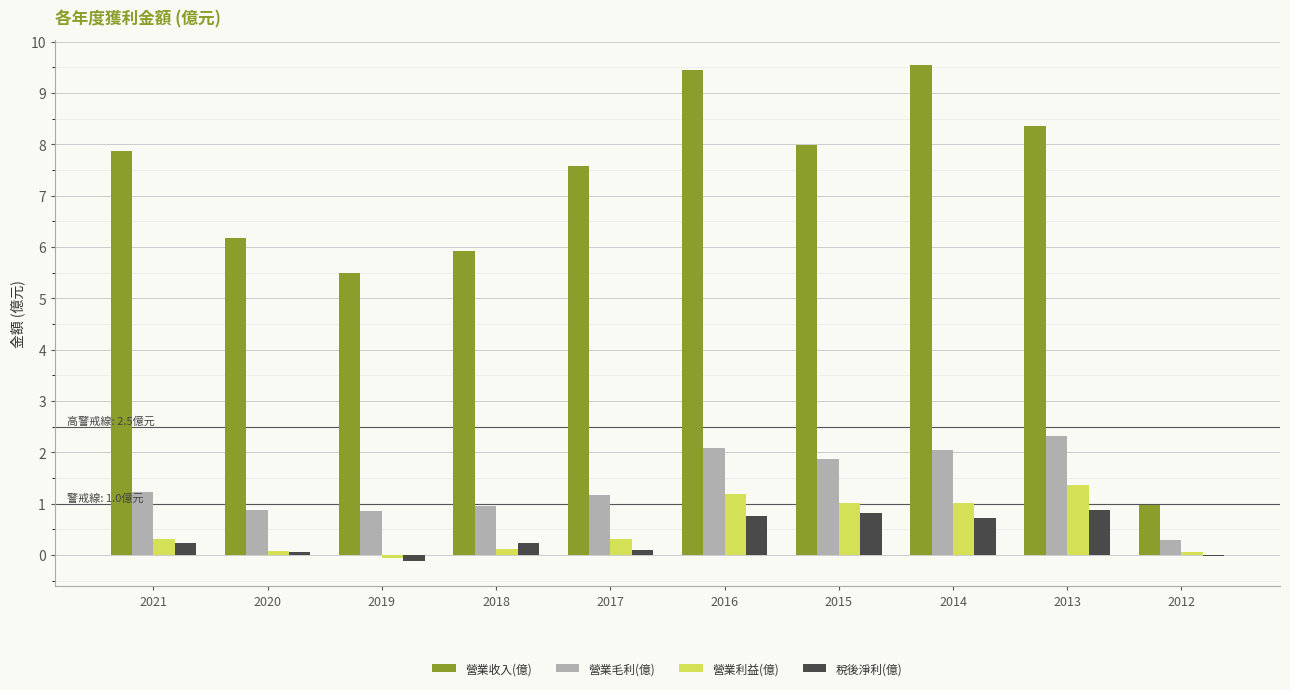

How many values in 營業利益(億) are above zero?

9